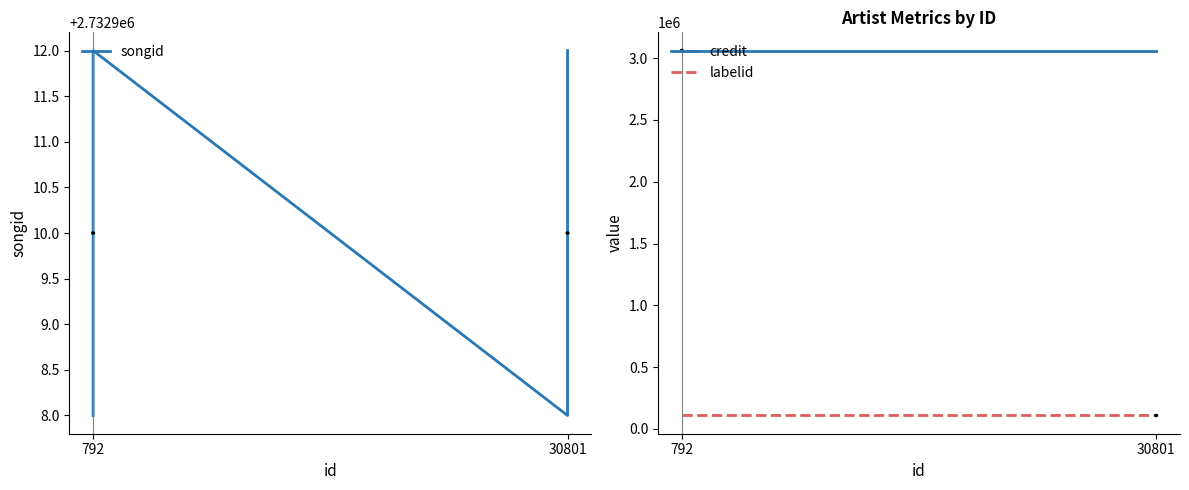

How many series are shown in this chart?

3